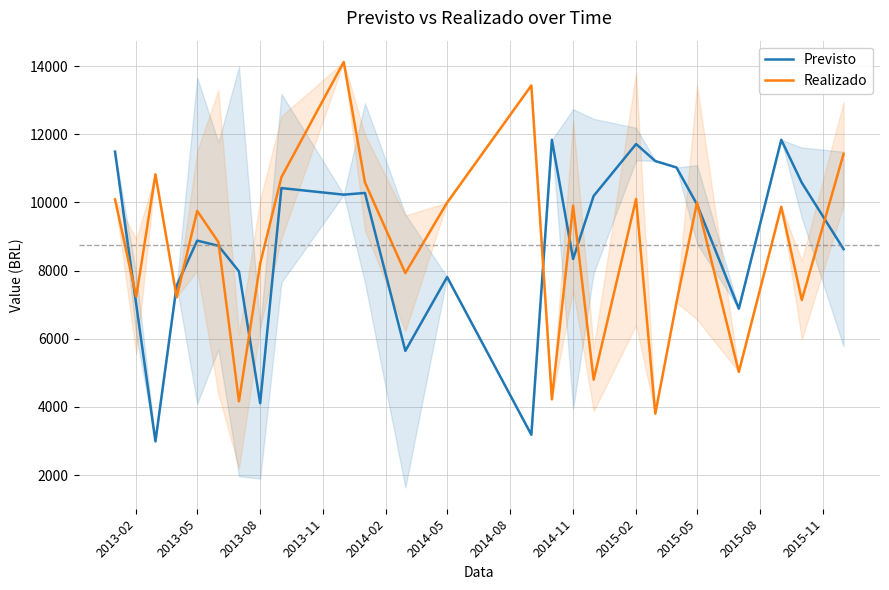

What is the approximate value of Realizado at 2014-05?

9992.9